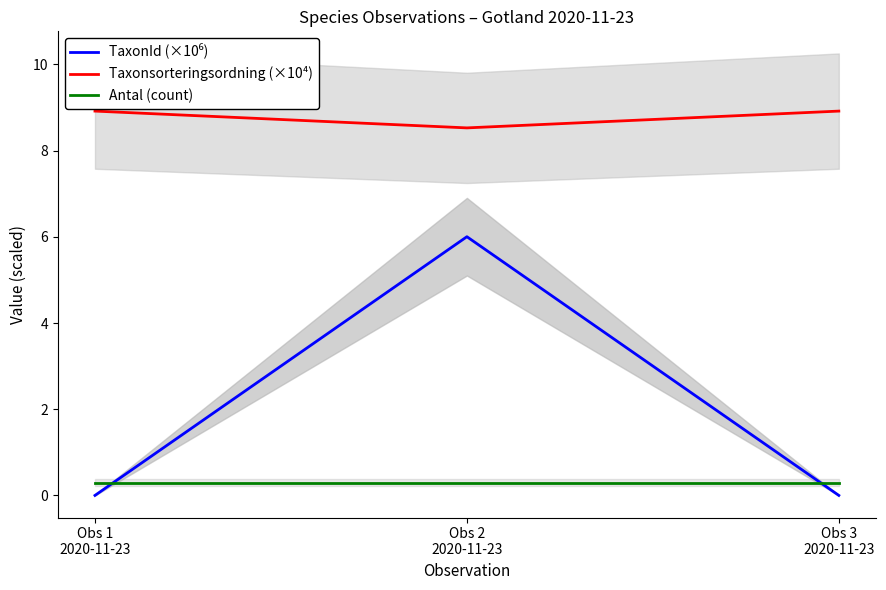

Between Obs 1
2020-11-23 and Obs 3
2020-11-23, which series saw the biggest shift?

TaxonId (×10⁶)